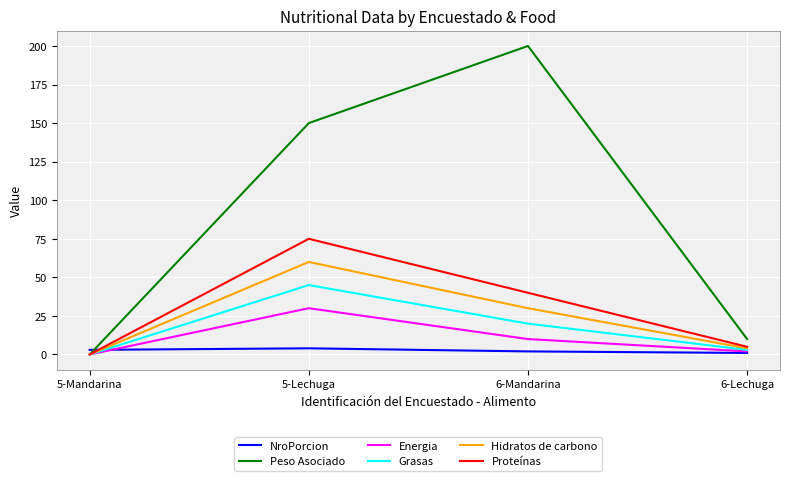

True or false: Proteínas has a value of 51 at 5-Mandarina.

False